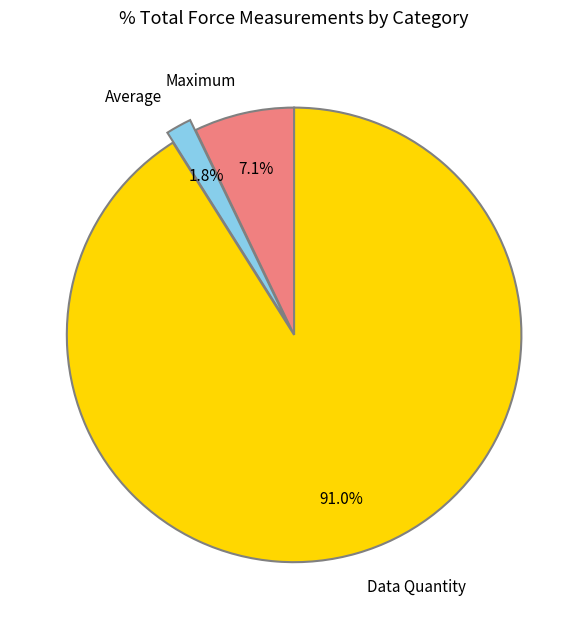

Is there a majority slice in this chart?

Yes